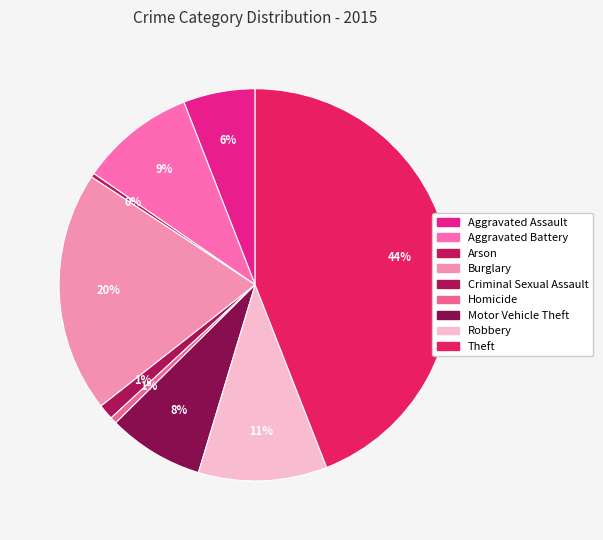

Is it true that Aggravated Battery is 2% of the pie?

False